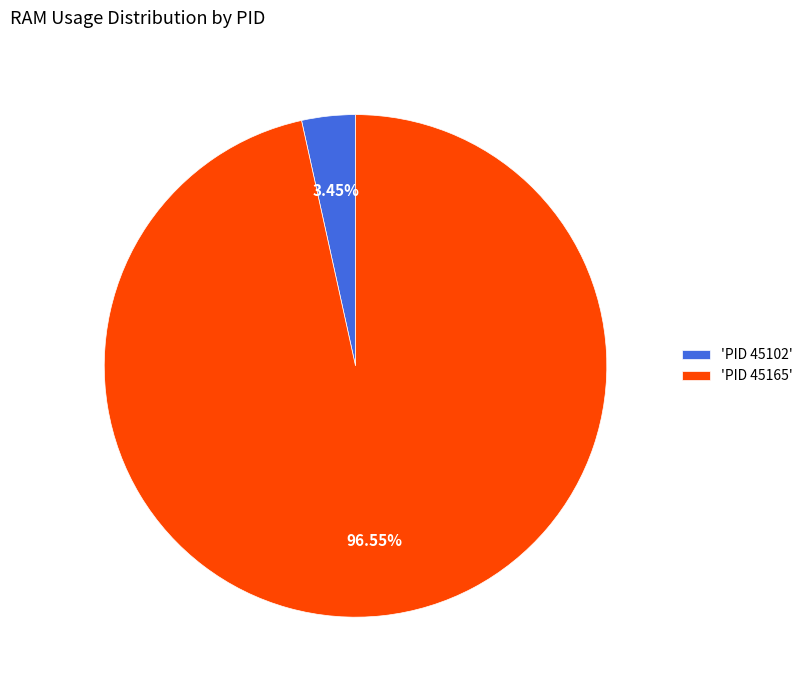

Which slice is the smallest?

'PID 45102'